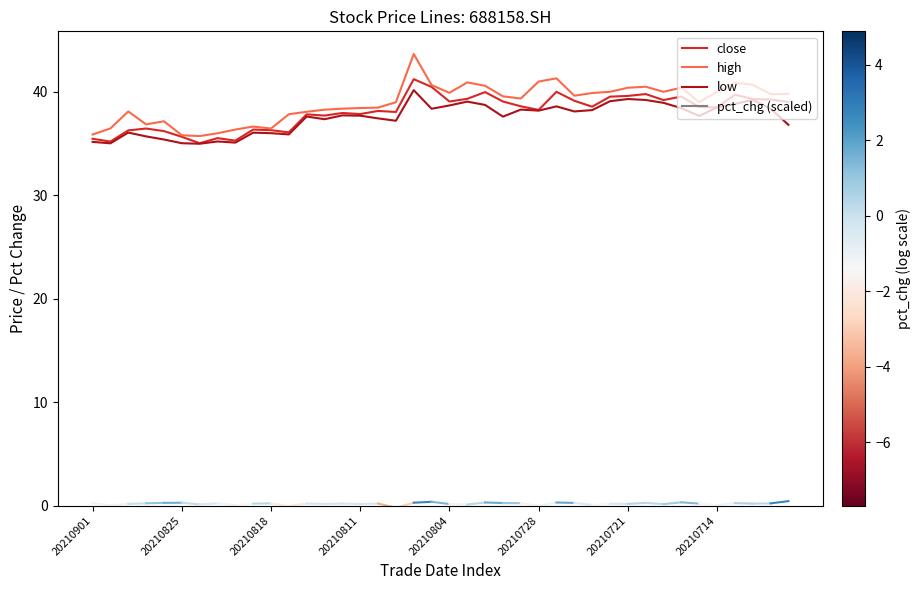

Which series has the widest spread of values?

high